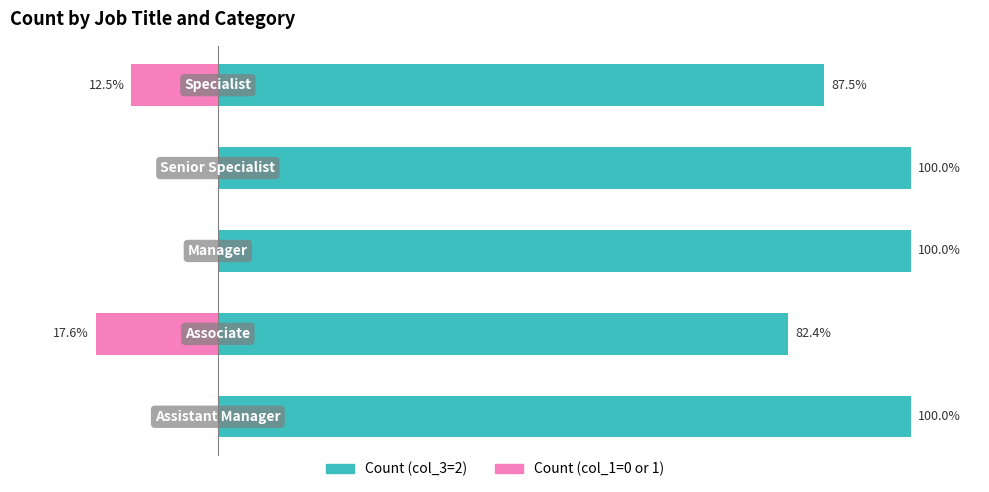

What are all the series names shown in the legend?

Count (col_3=2), Count (col_1=0 or 1)